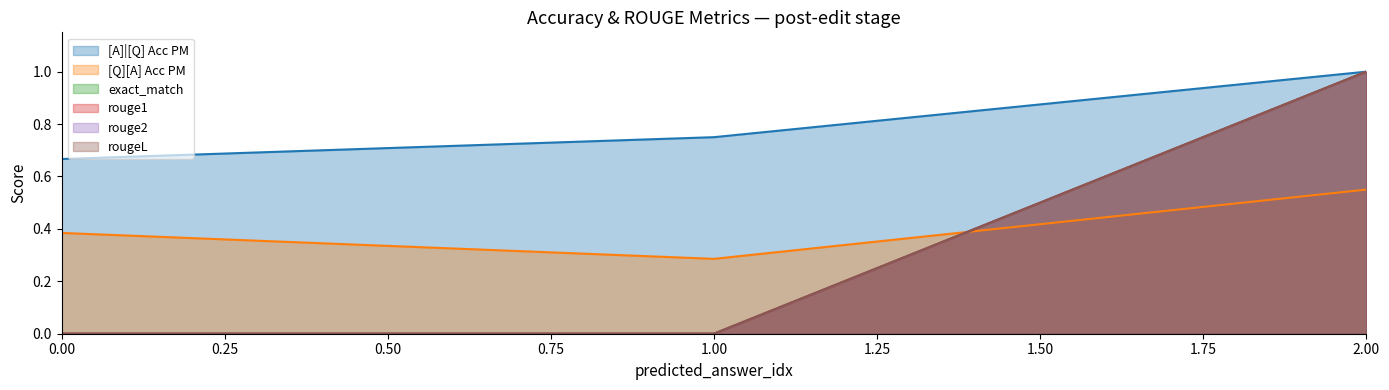

What is the difference between the rouge1 values at 0 and 2?

1.0